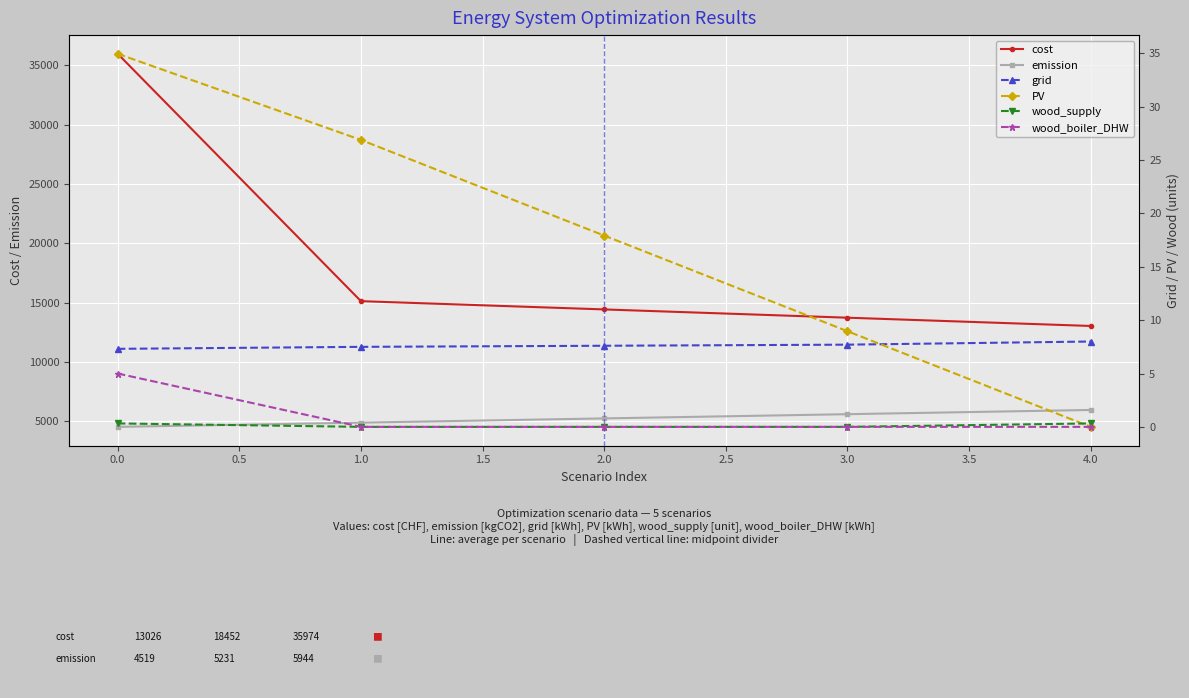

Is the value of cost at 0.0 greater than the value of emission at 0.0?

Yes